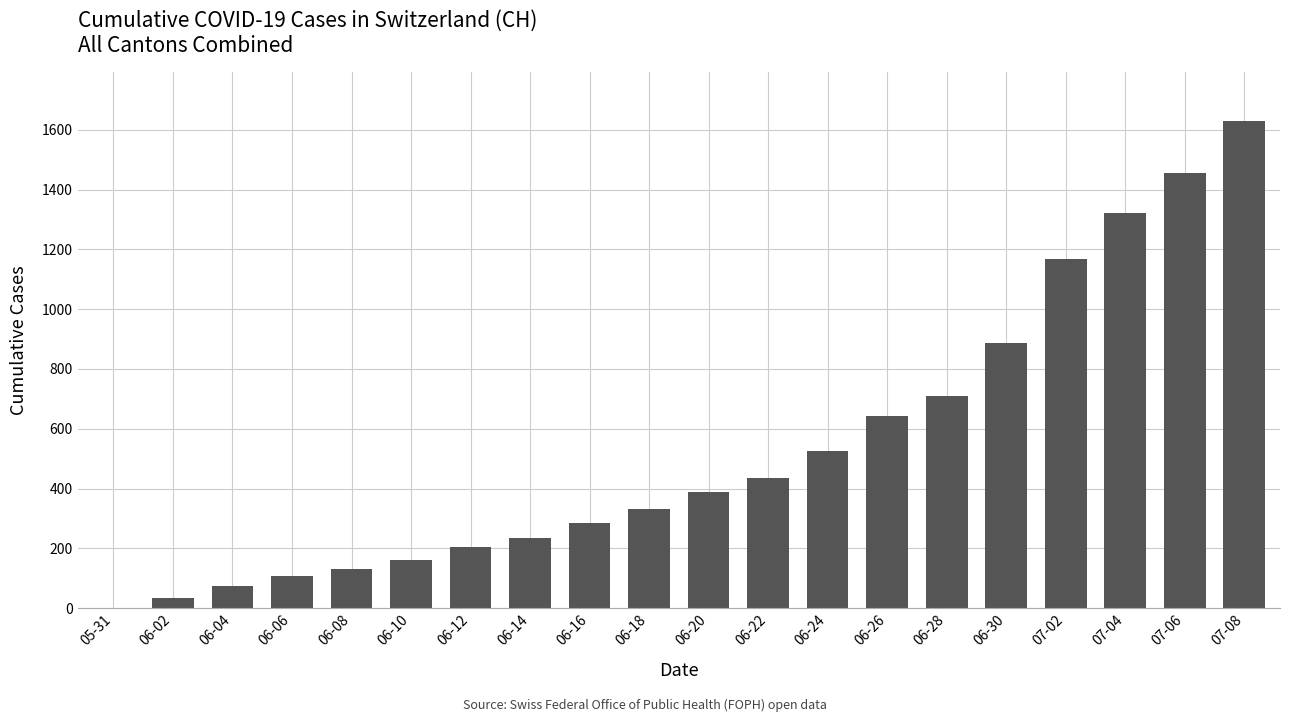

What is the change in value from 06-02 to 06-22?

+403